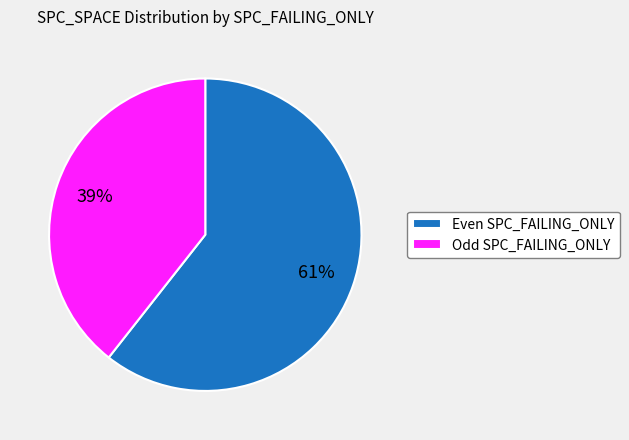

To the nearest percent, what is the average slice percentage?

50%